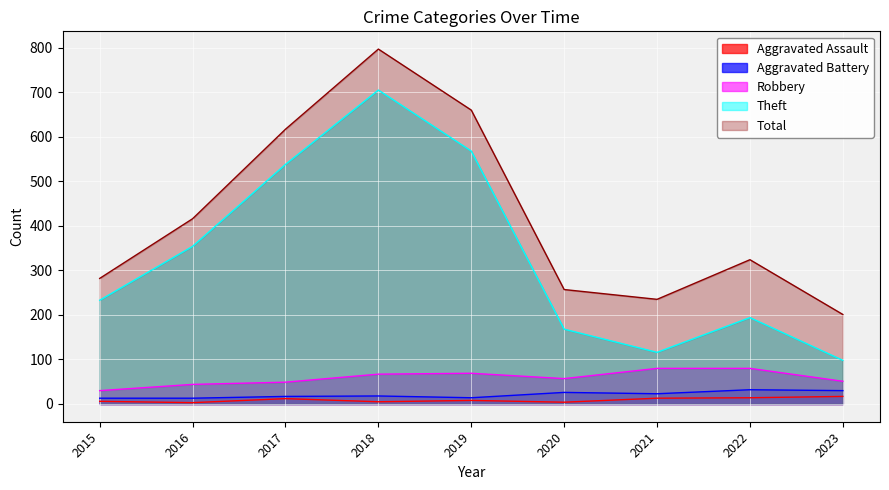

At which category does Aggravated Battery reach its first local peak?

2018